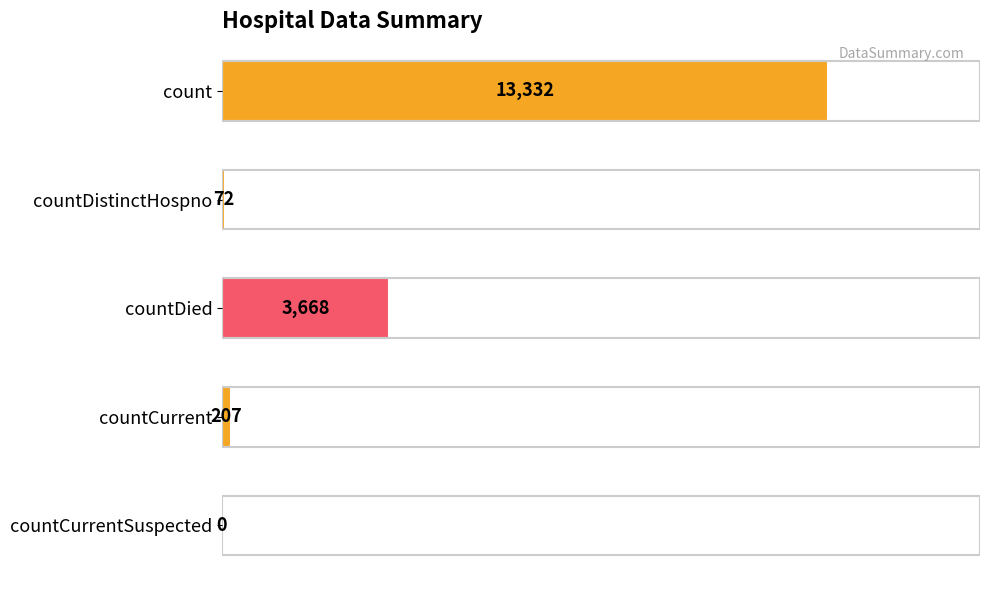

What is the sum of all values?

17279